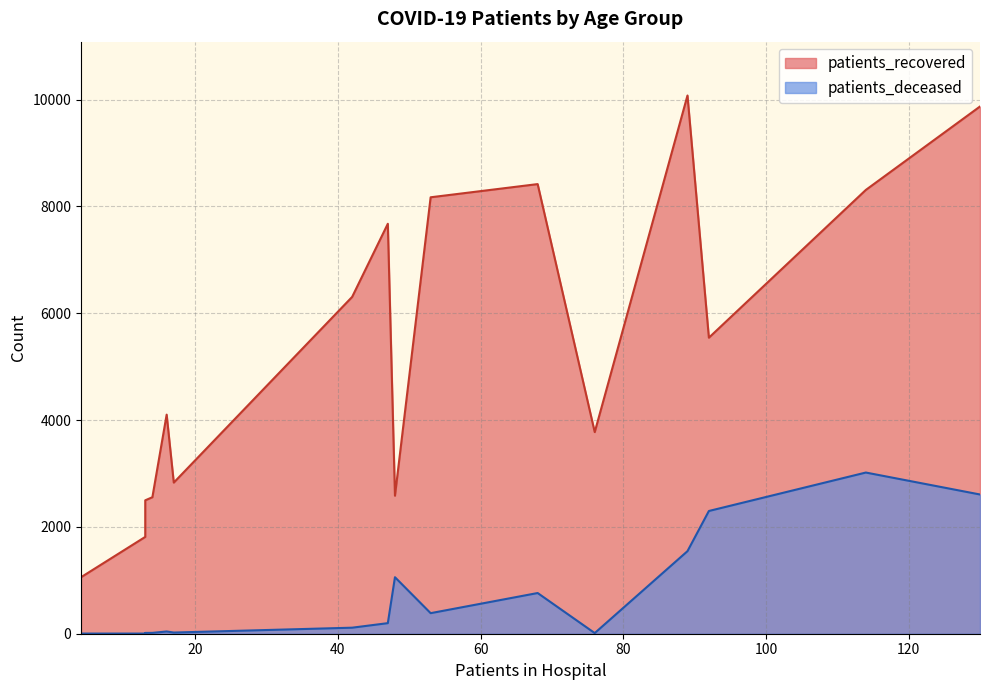

What is the difference between the second highest and second lowest values in the patients_recovered series?

8059